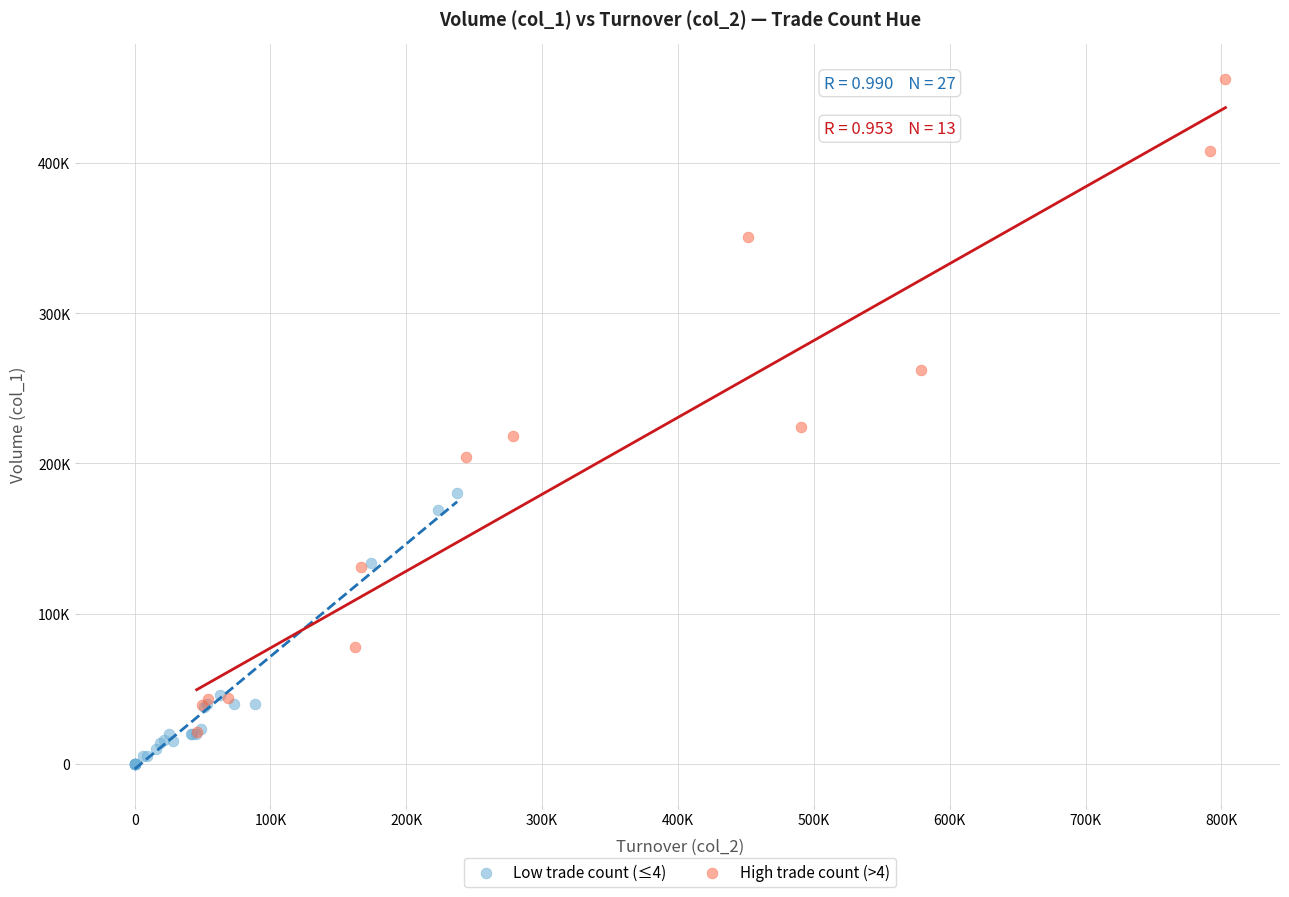

What are all the series names shown in the legend?

Low trade count (≤4), High trade count (>4)